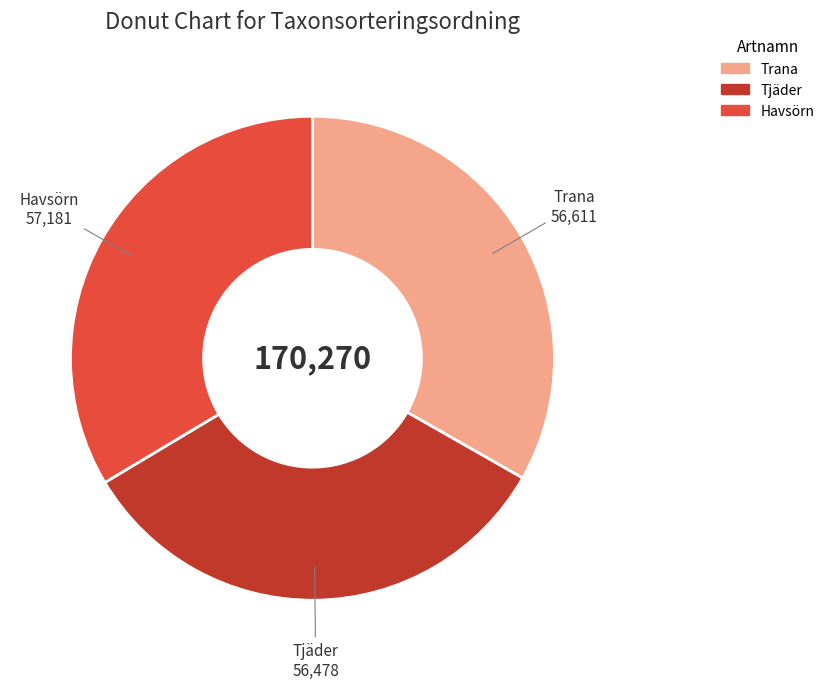

True or false: Tjäder accounts for 20% of the total.

False